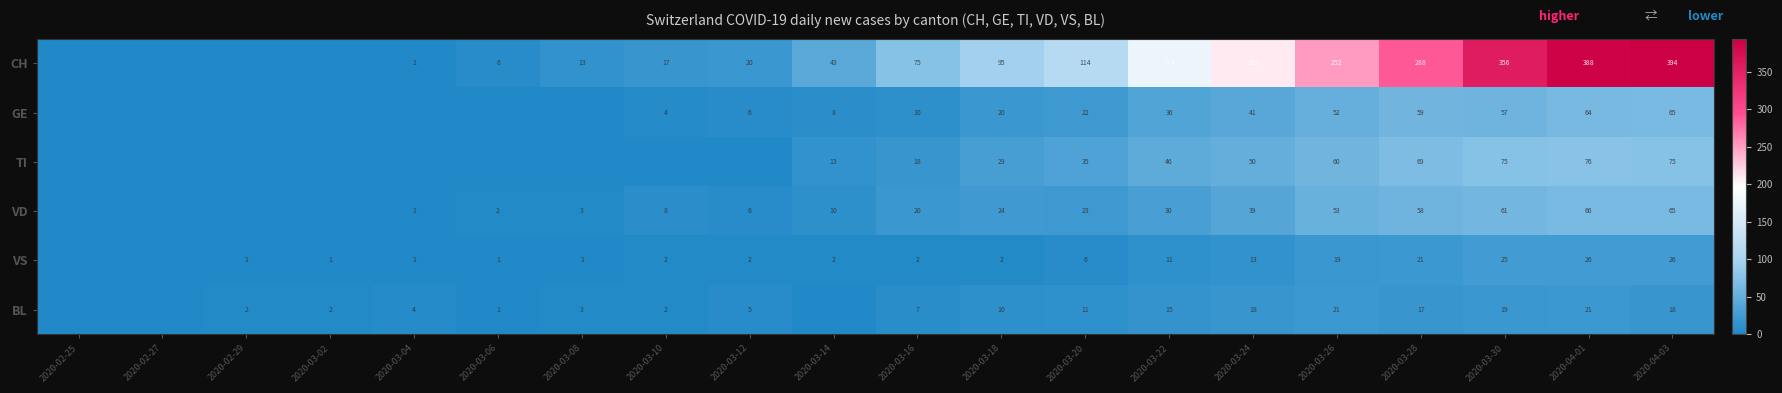

True or false: BL has a value of 3 at 2020-03-12.

False